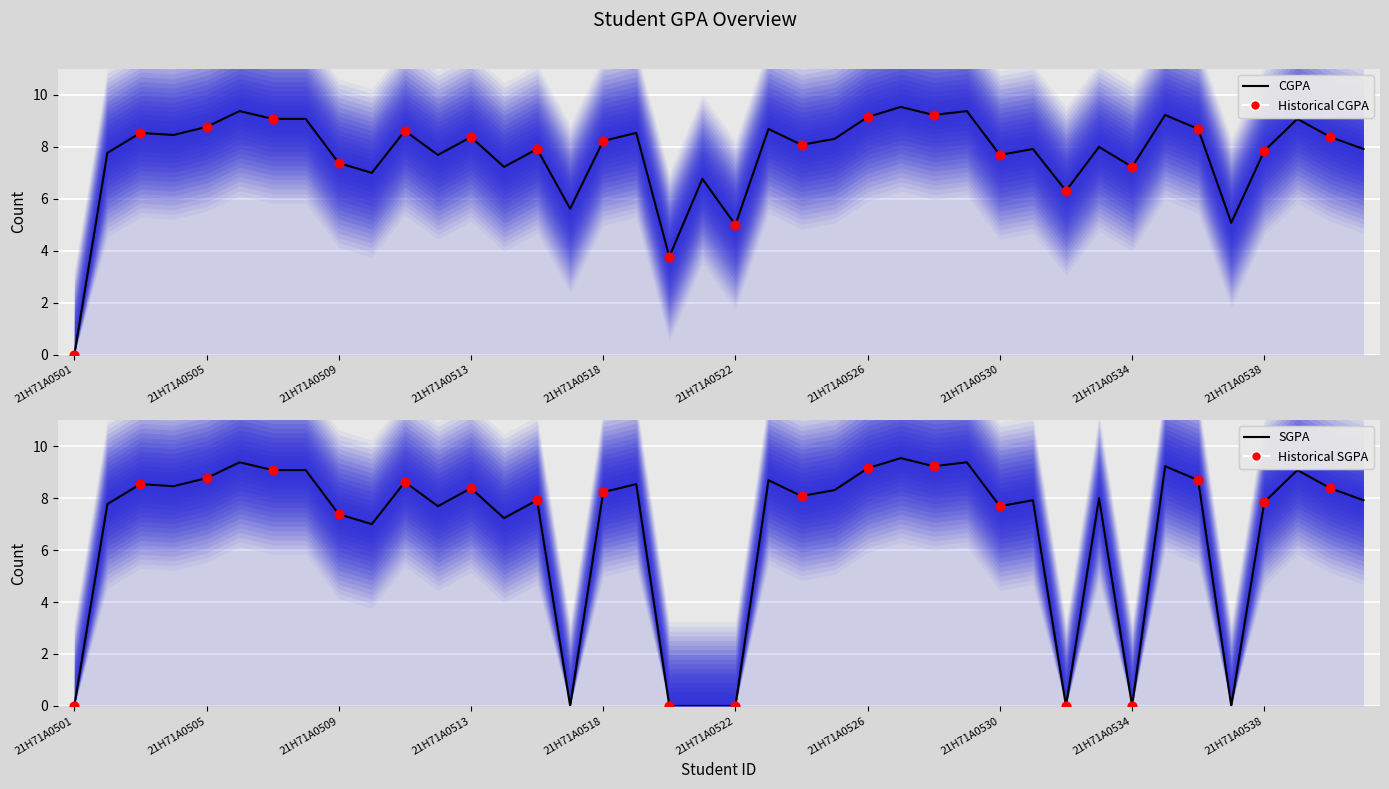

At how many categories does at least one series exceed 1?

39